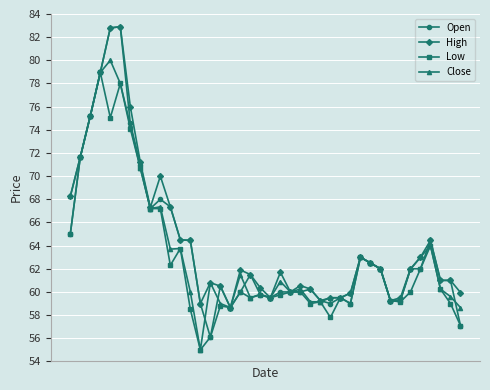

At how many categories does at least one series exceed 66?

11